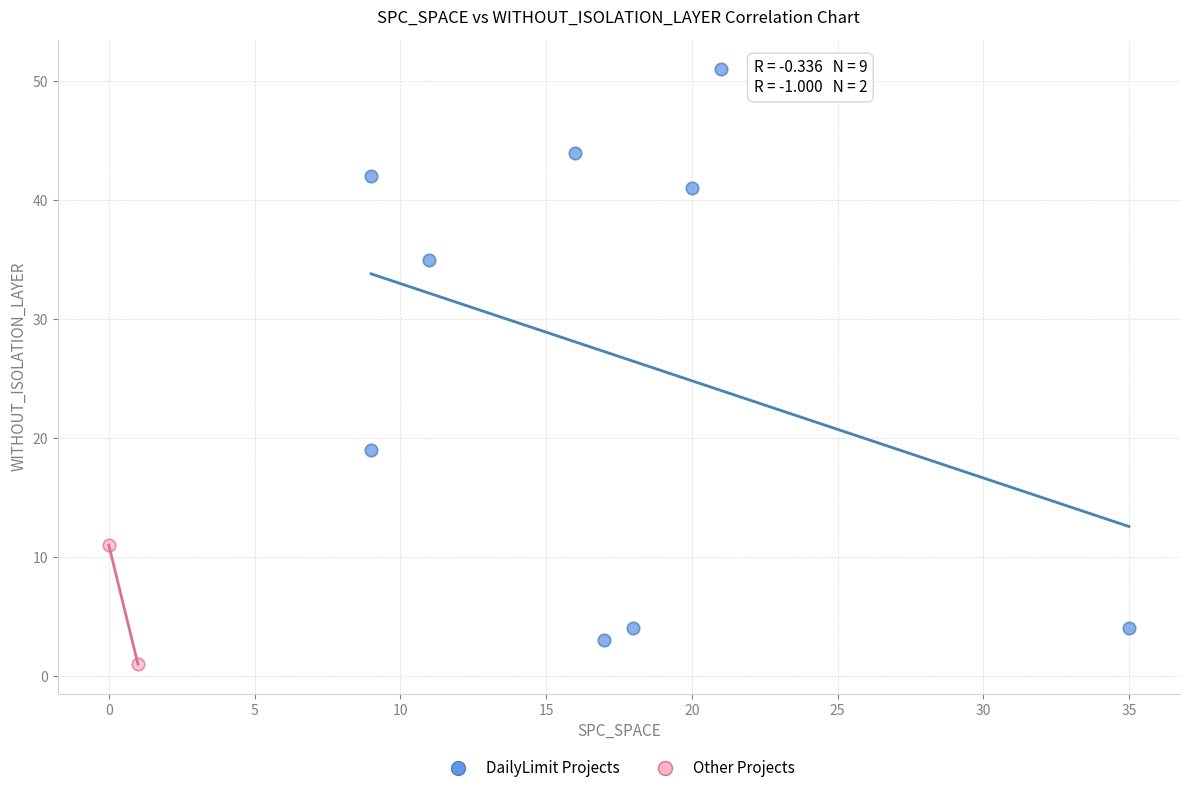

Which series contains the highest Y value?

DailyLimit Projects